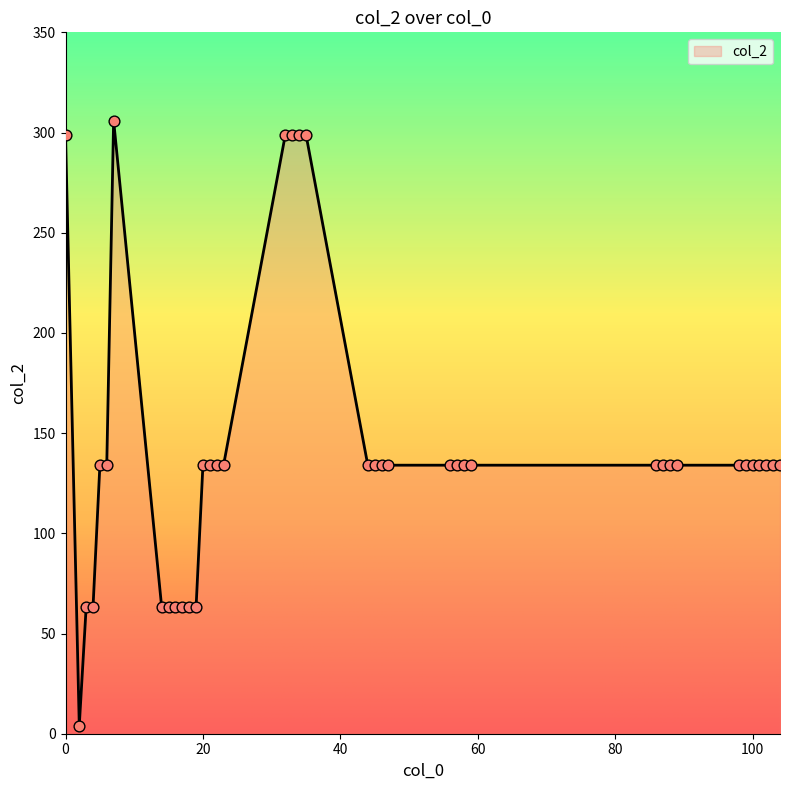

What is the maximum value shown in the chart?

306